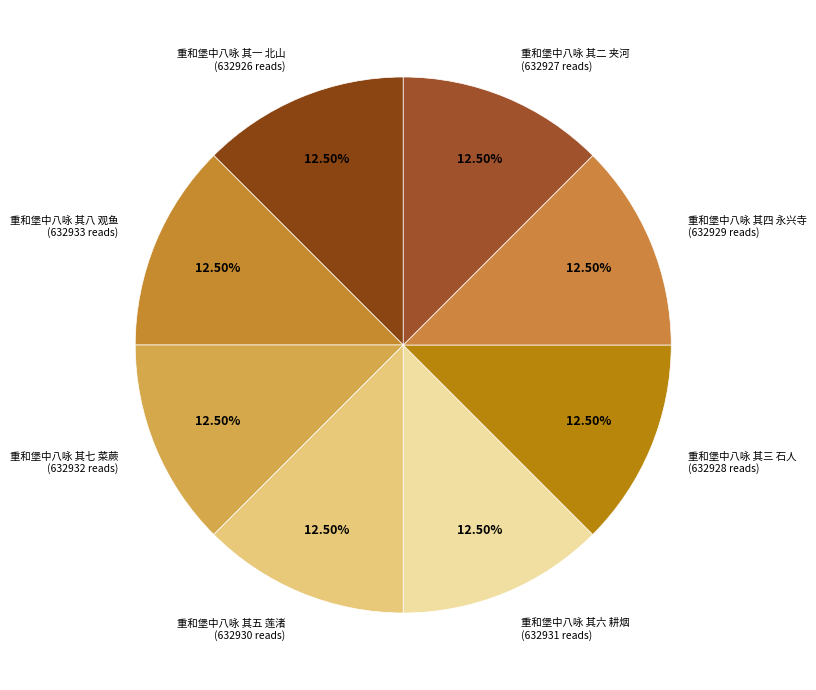

Is there a majority slice in this chart?

No